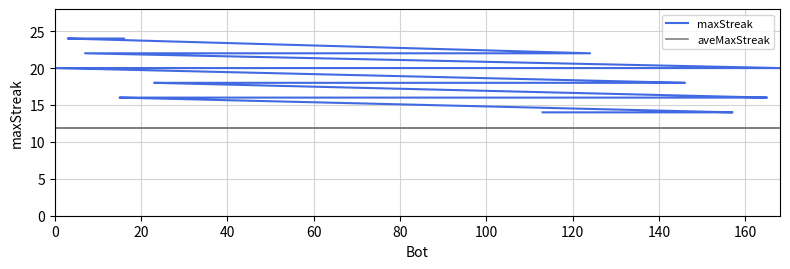

Count the number of categories in the chart.

40